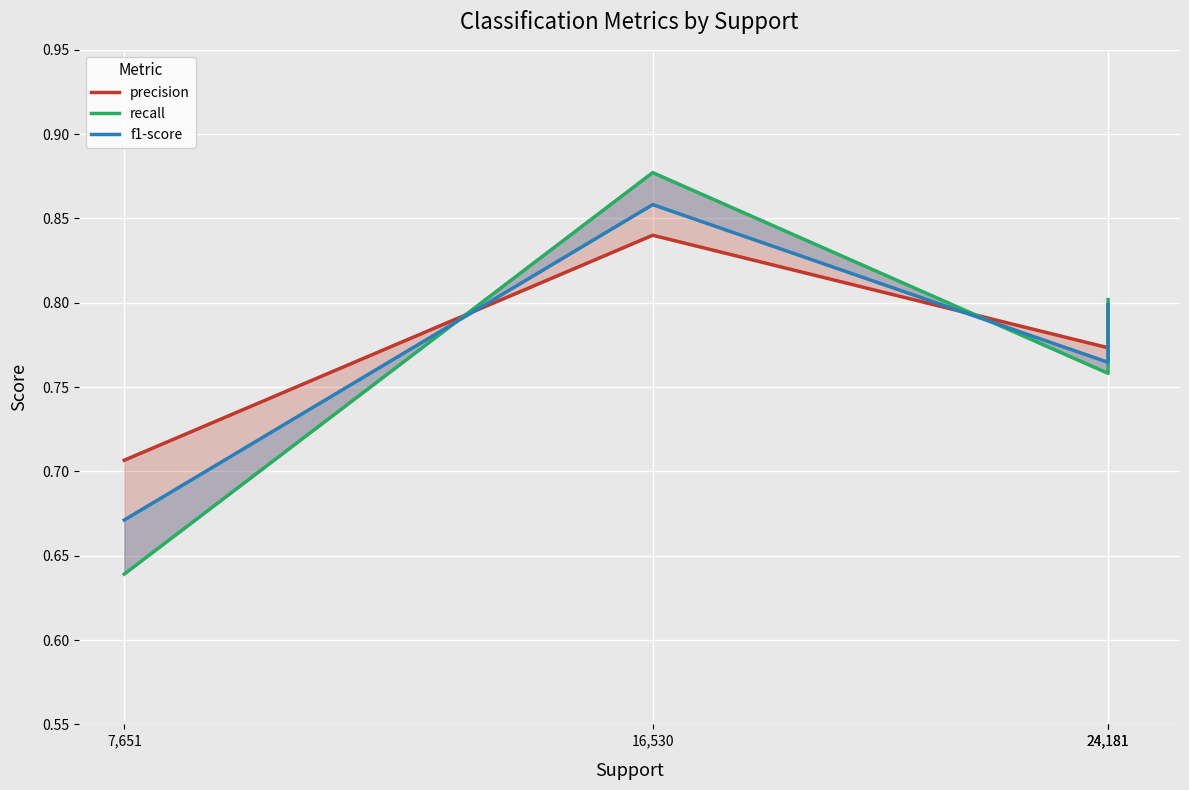

How many f1-score values are between 0 and 1?

4